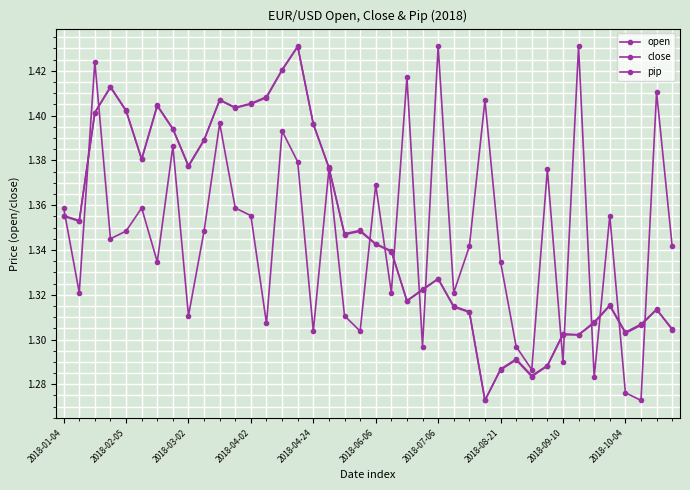

How many categories are shown in the chart?

40